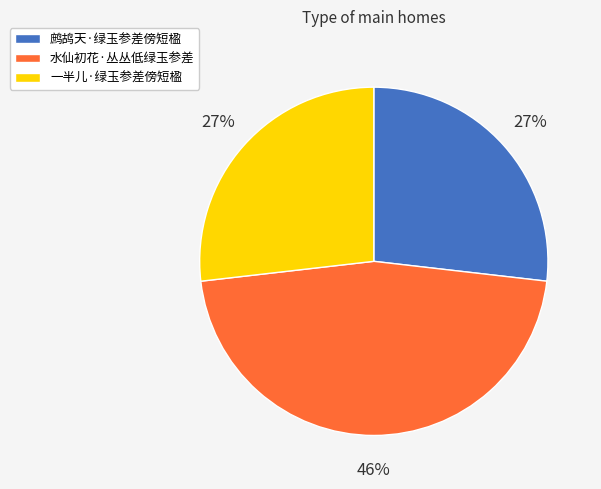

What is the largest slice in the pie chart?

水仙初花·丛丛低绿玉参差